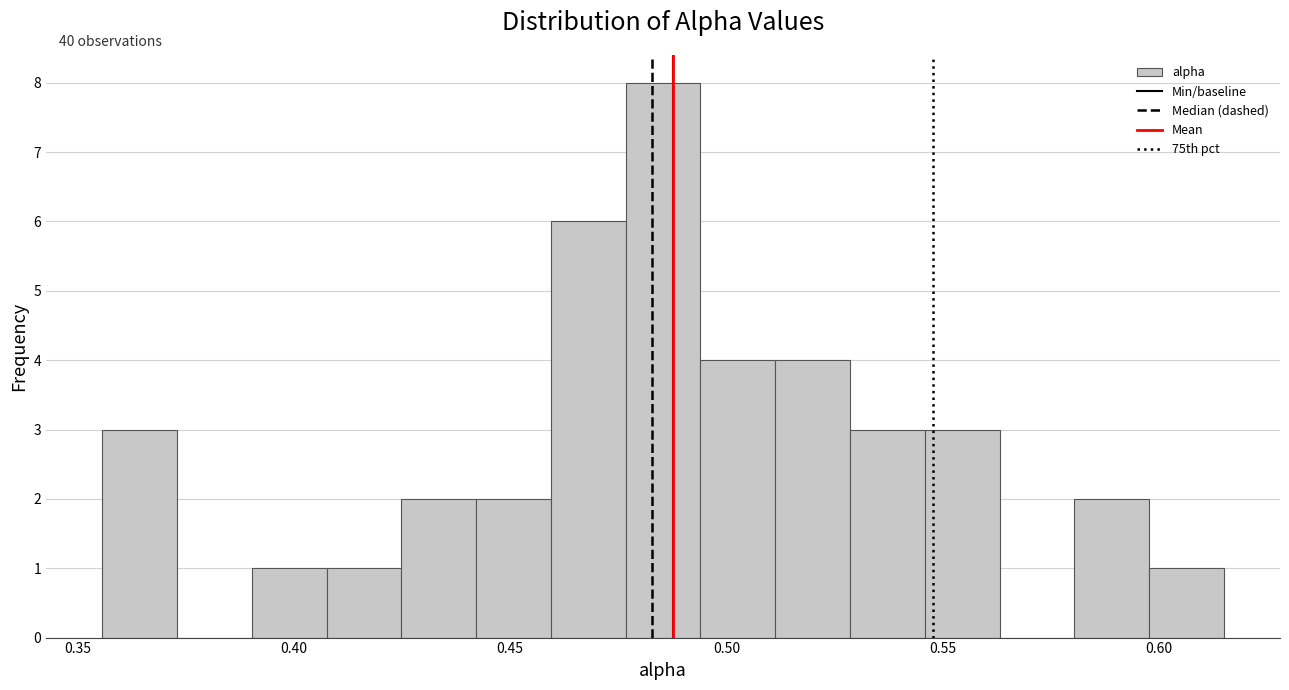

Around what value on the x-axis is the tallest bar? Give the approximate position of its centre, as read against the axis.

0.485